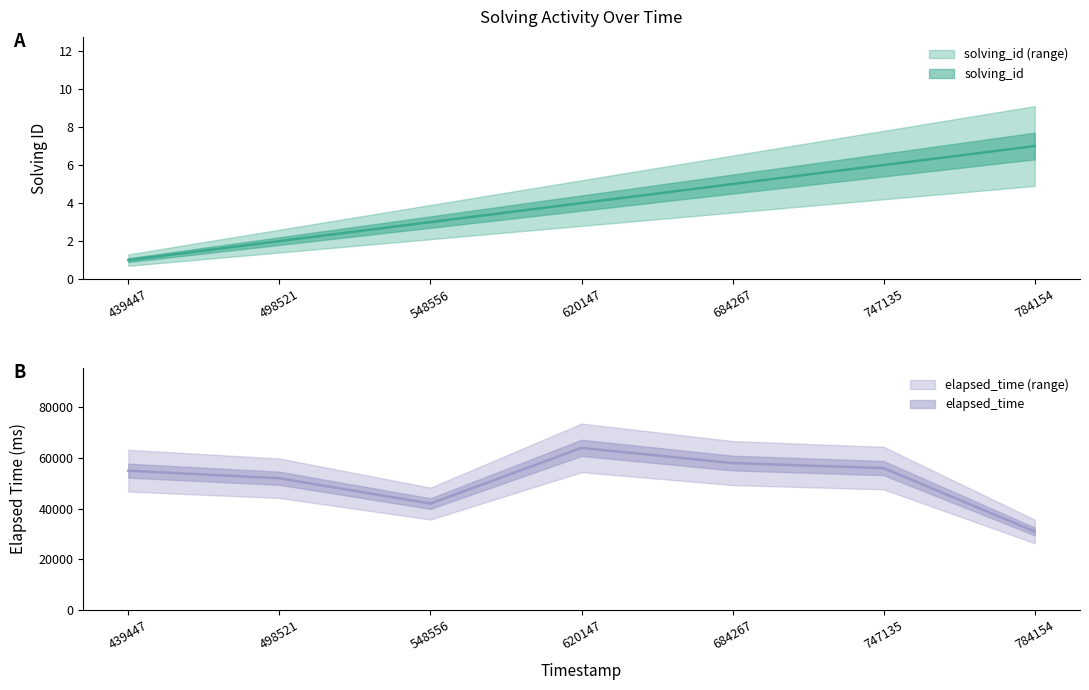

Which series has the largest total across all categories?

elapsed_time